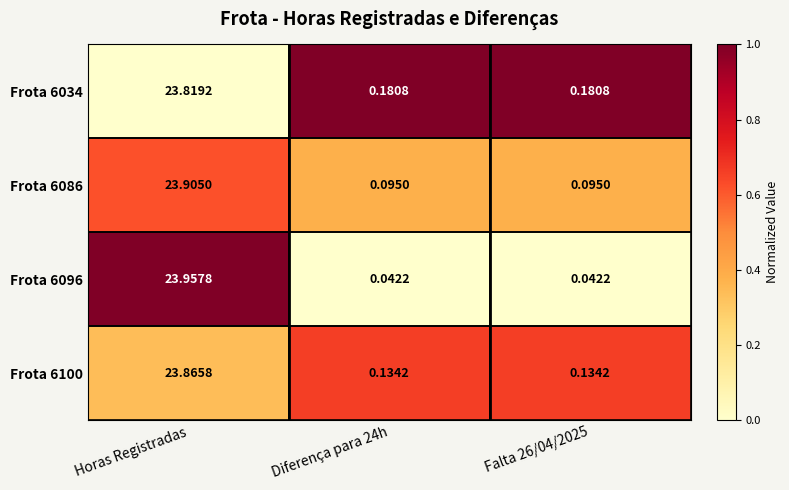

Which category has the highest value across all series?

Horas Registradas